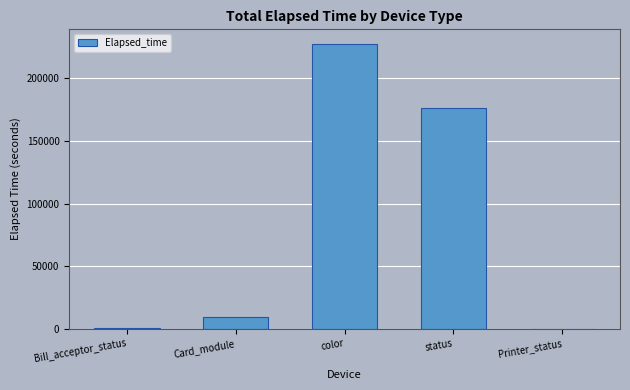

Between color and Printer_status, which is larger?

color